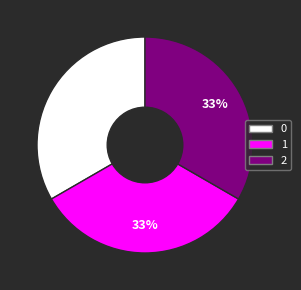

Is the sum of 1 and 2 greater than half?

Yes